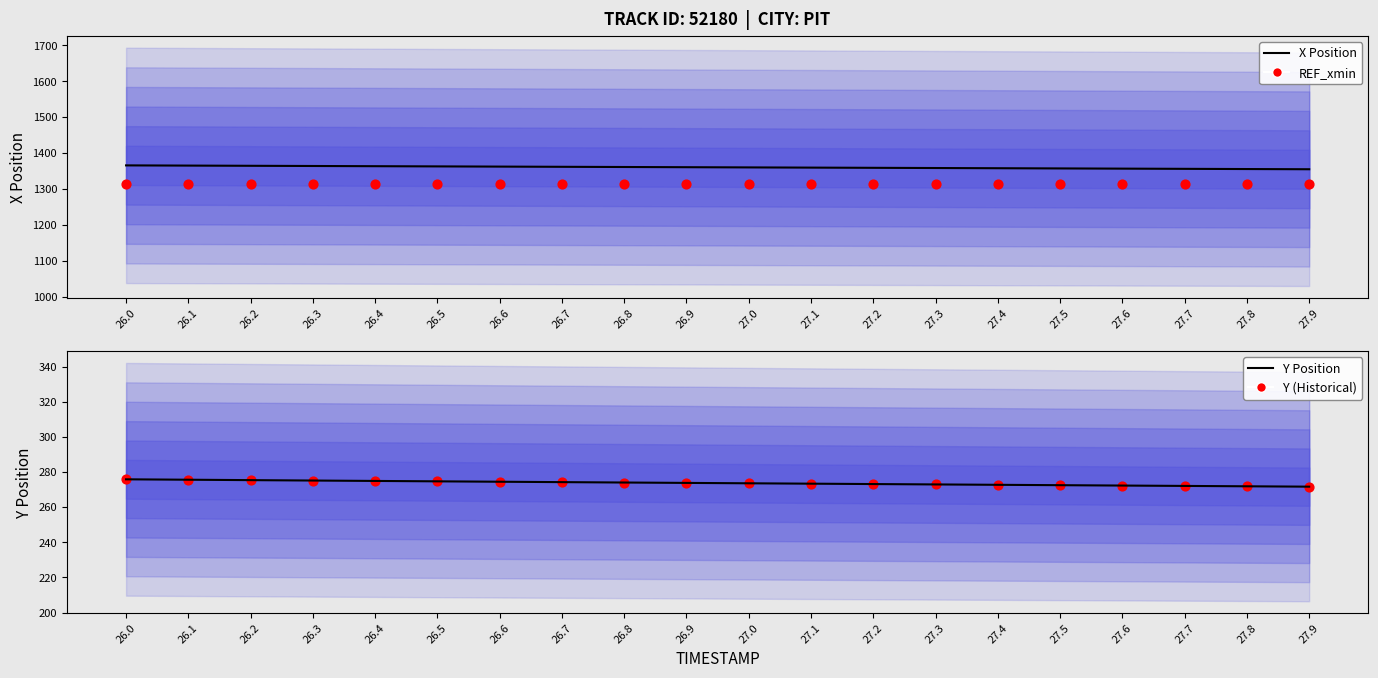

Which series has the largest total across all categories?

X Position